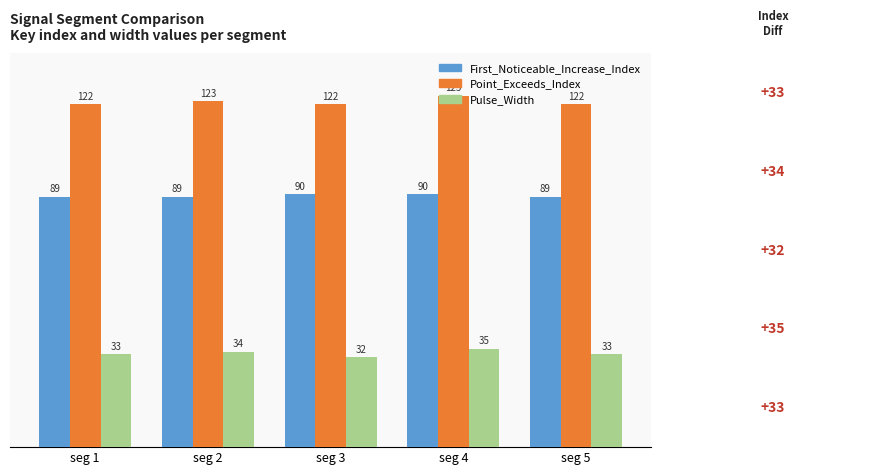

Rank the series at seg 1 from lowest to highest value.

Pulse_Width, First_Noticeable_Increase_Index, Point_Exceeds_Index